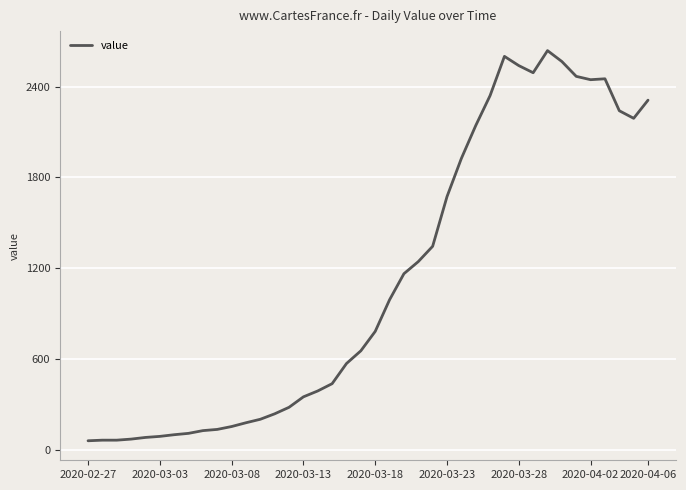

What is the minimum value shown in the chart?

61